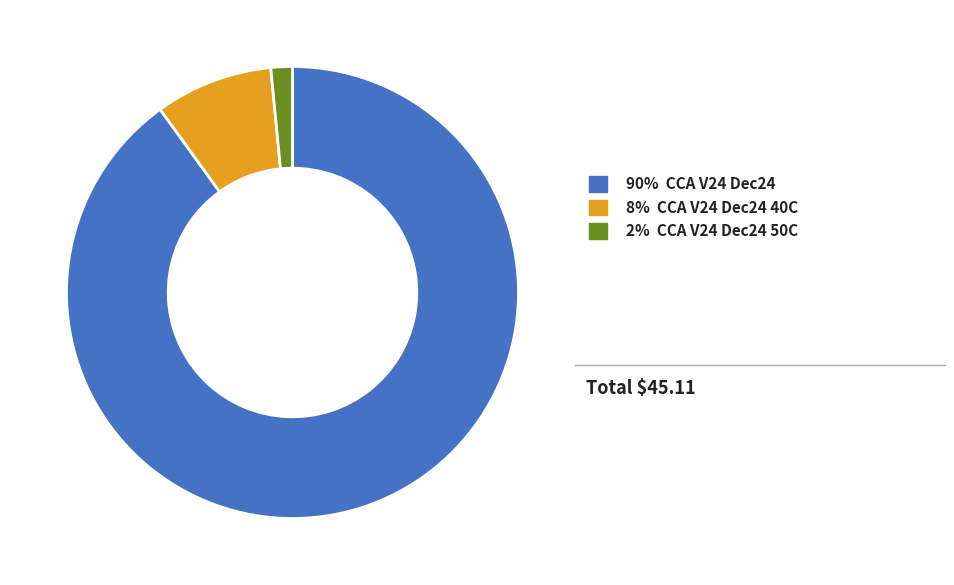

The 90% CCA V24 Dec24 slice represents 84% of the pie. True or false?

False